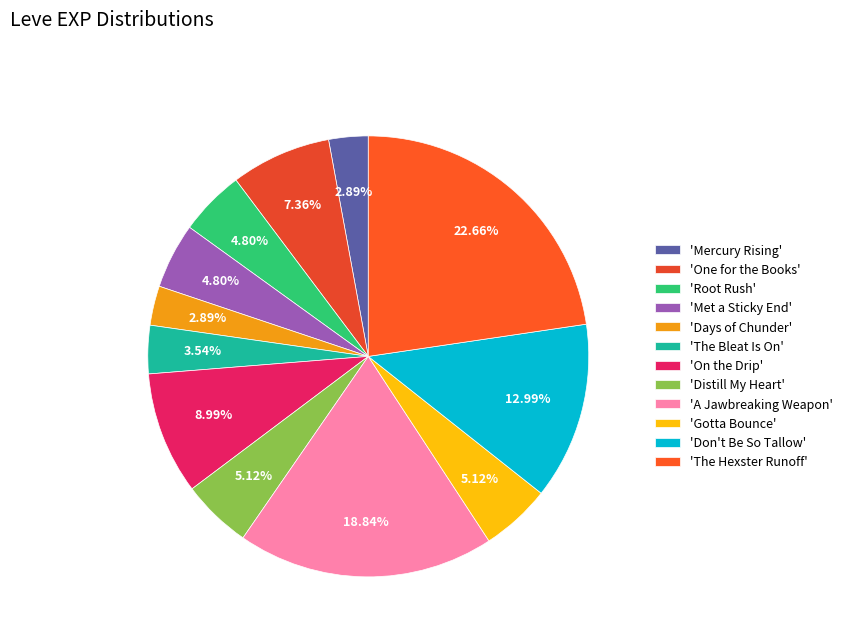

Is there a majority slice in this chart?

No